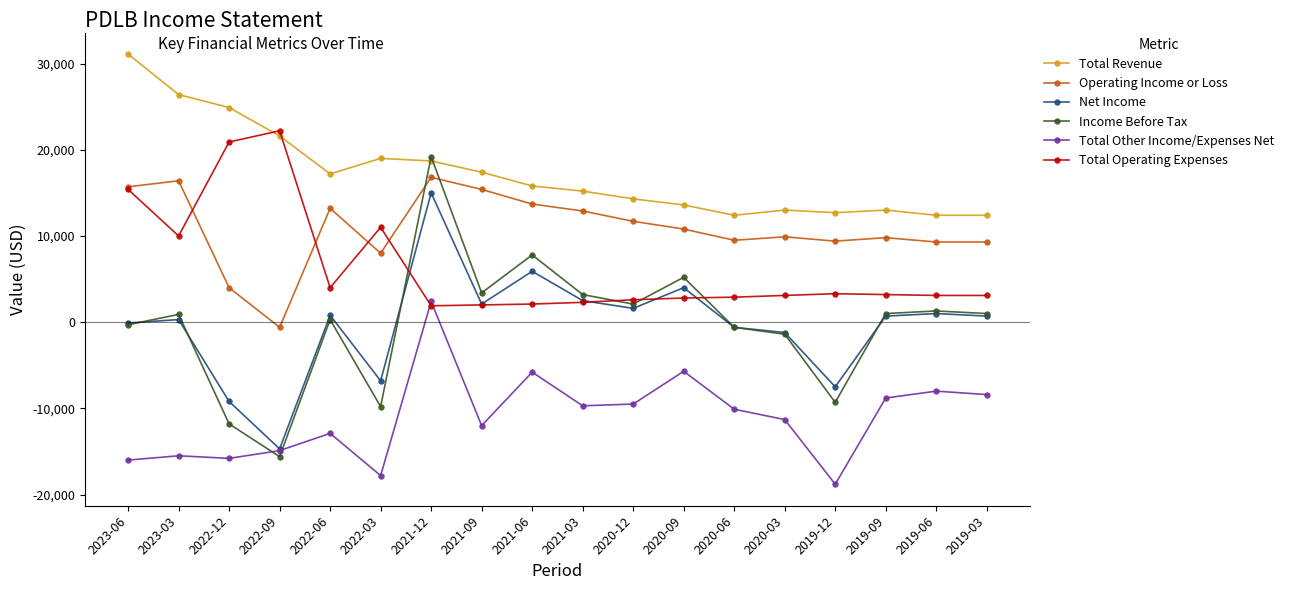

How many lines are shown in the chart?

6